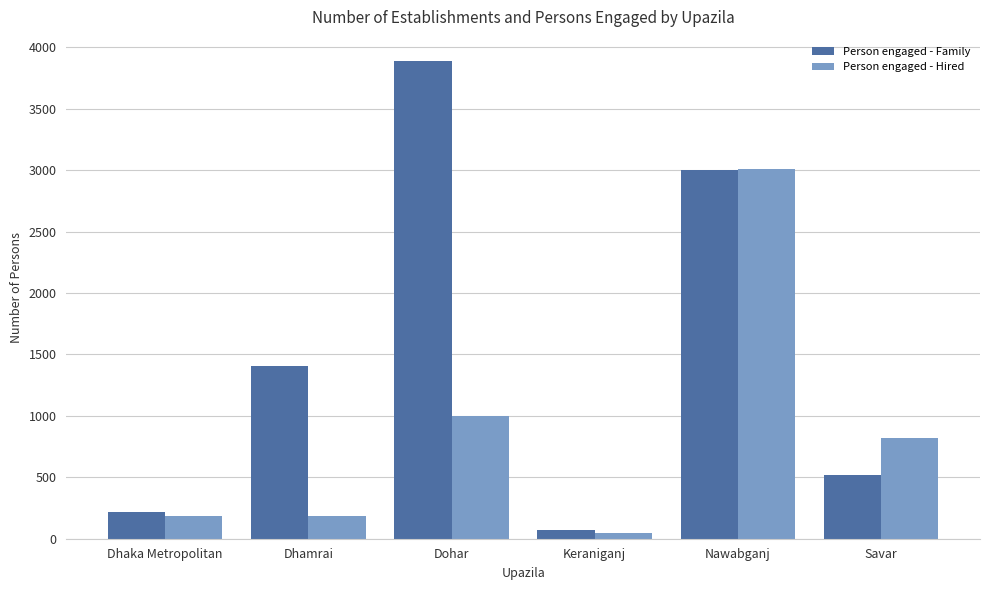

How many bars are there in each group?

2